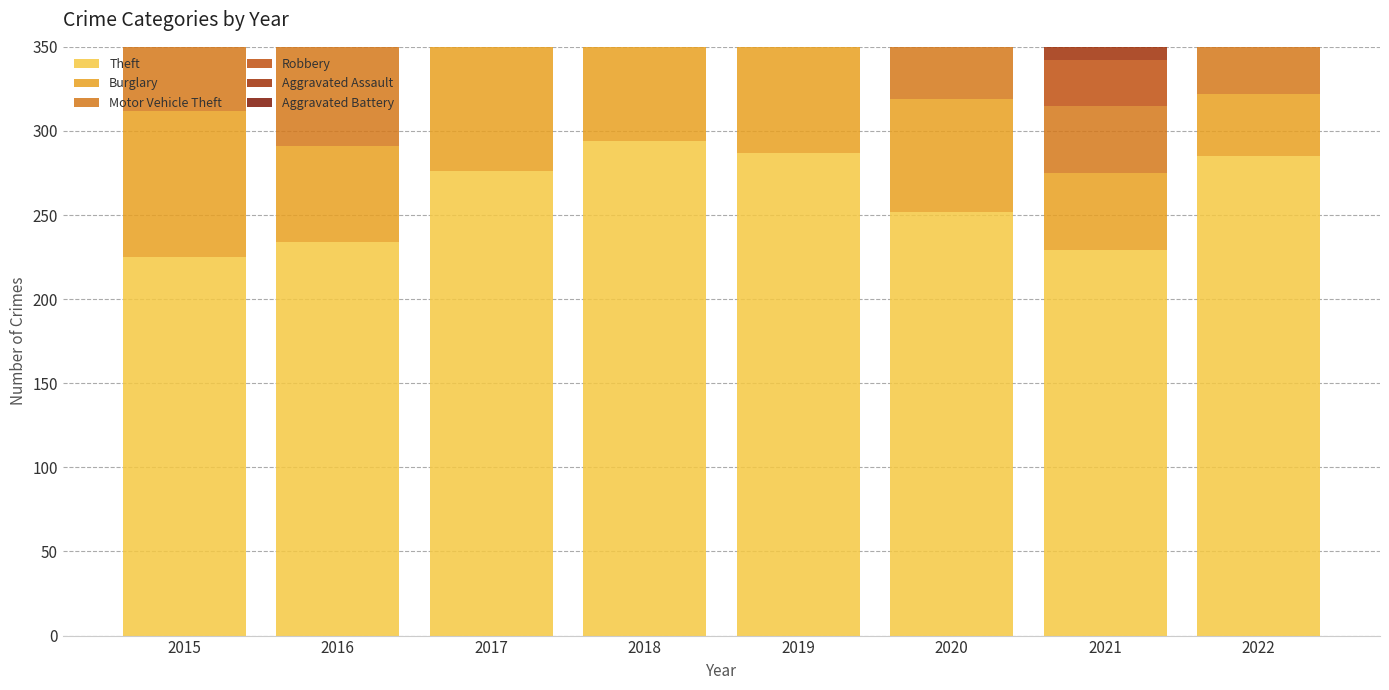

Reading left to right, transcribe all the data shown in this chart.

Theft: 225	234	276	294	287	252	229	285
Burglary: 87	57	76	92	72	67	46	37
Motor Vehicle Theft: 42	63	80	64	51	43	40	69
Robbery: 26	58	43	55	31	32	27	44
Aggravated Assault: 11	25	19	27	21	37	23	27
Aggravated Battery: 18	22	18	24	15	17	12	31